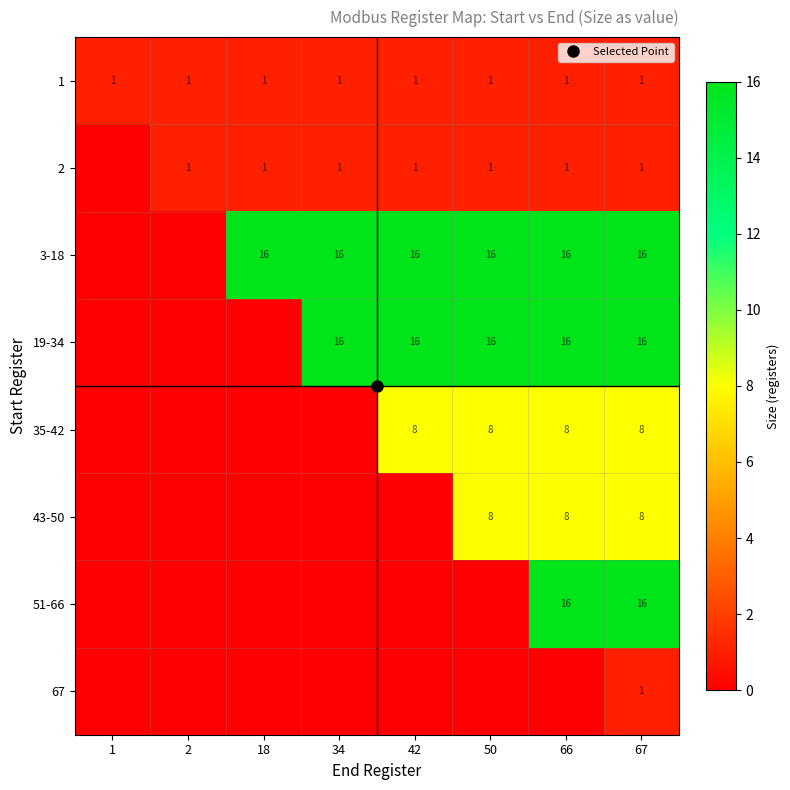

The value of 67 at 67 is 2. True or false?

False